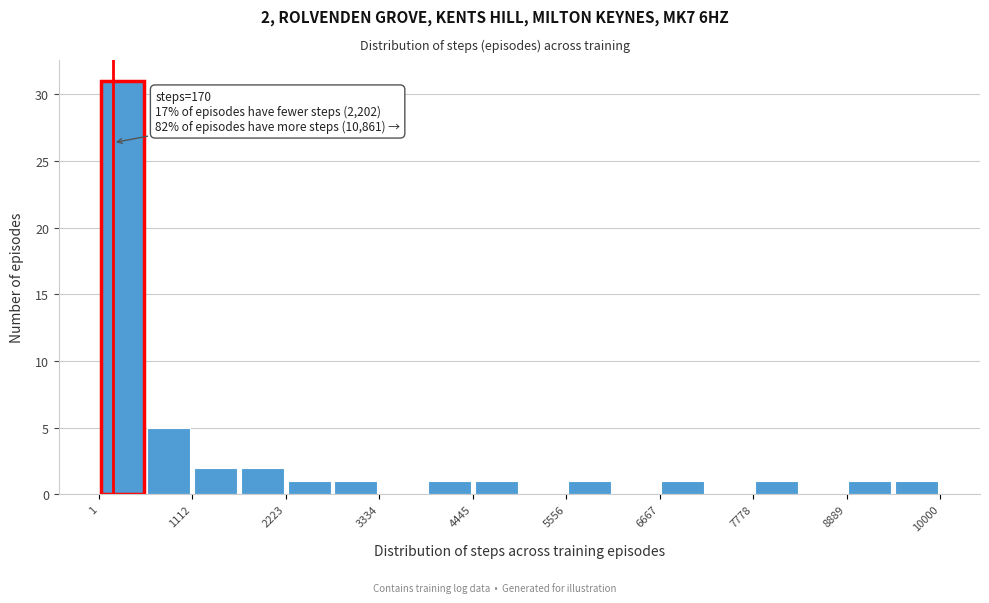

Read against the x-axis, roughly where is the centre of the tallest bar?

200